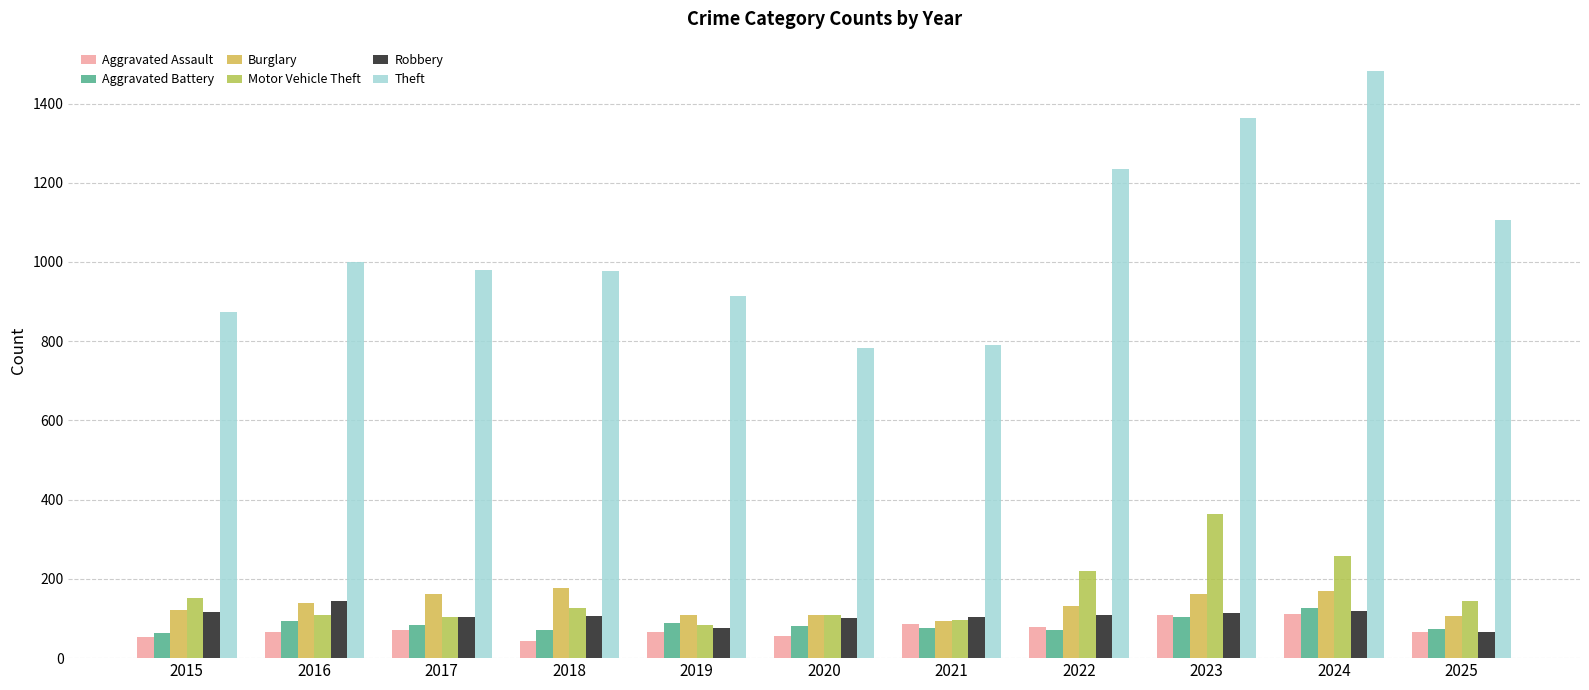

Which series has the largest total across all categories?

Theft